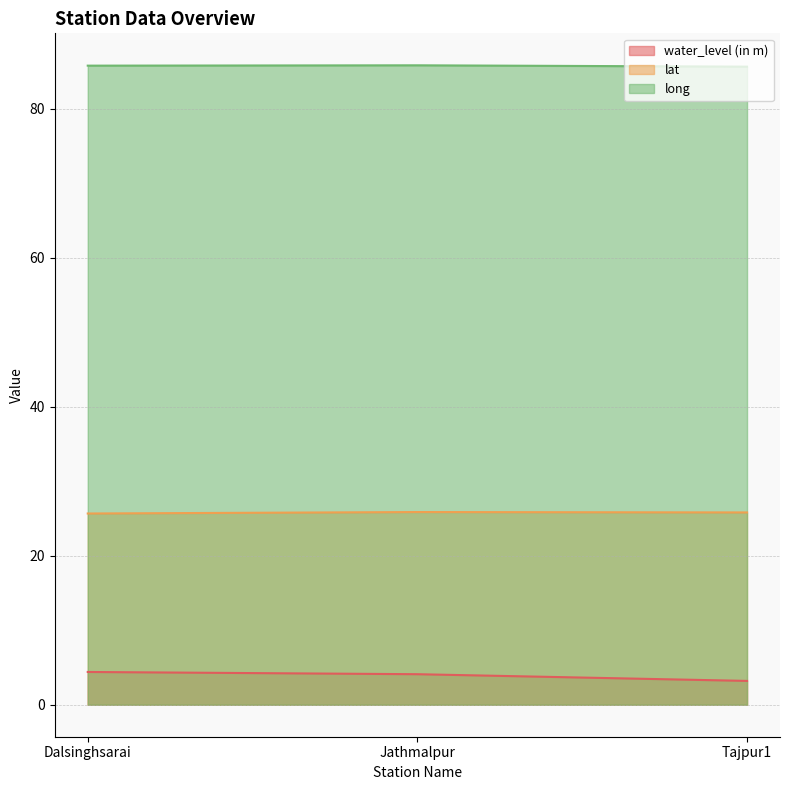

Does the chart display data point markers on the line(s)?

No